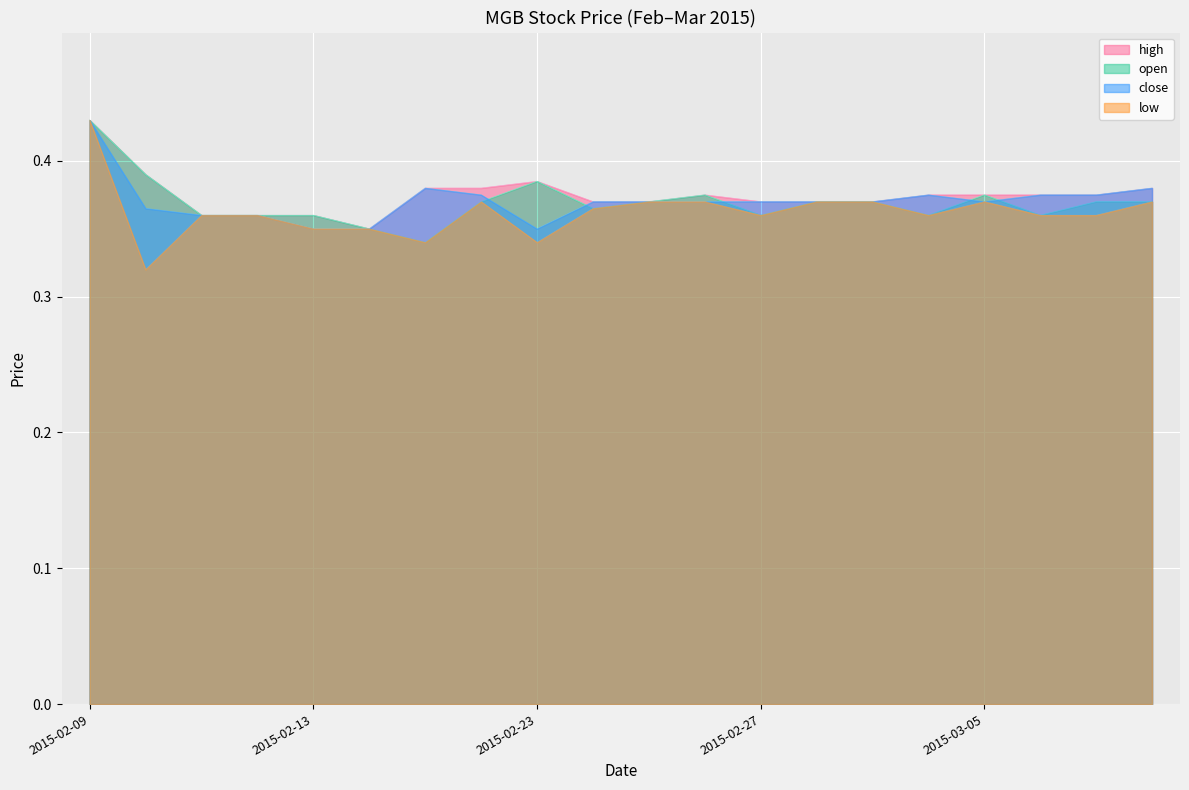

What is the label of the 18th point from the right?

2015-02-11